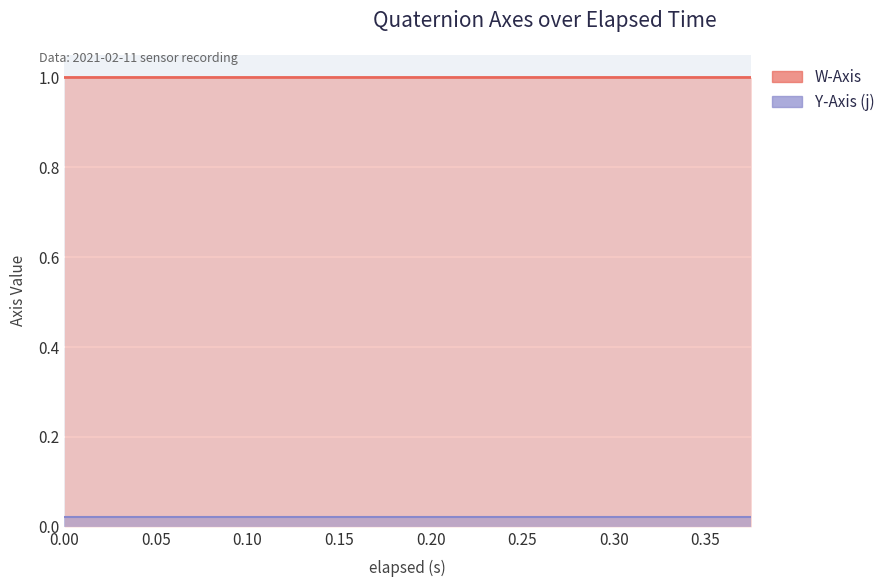

What position from the right is 0.20?

16